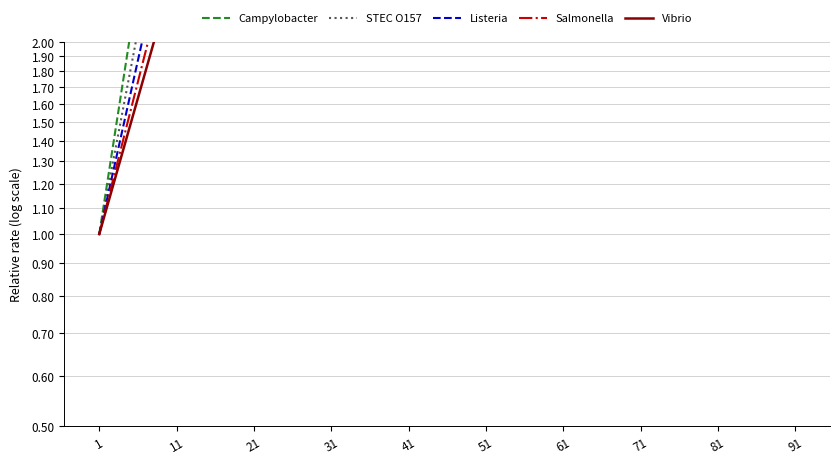

True or false: STEC O157 and Salmonella cross at least once.

False